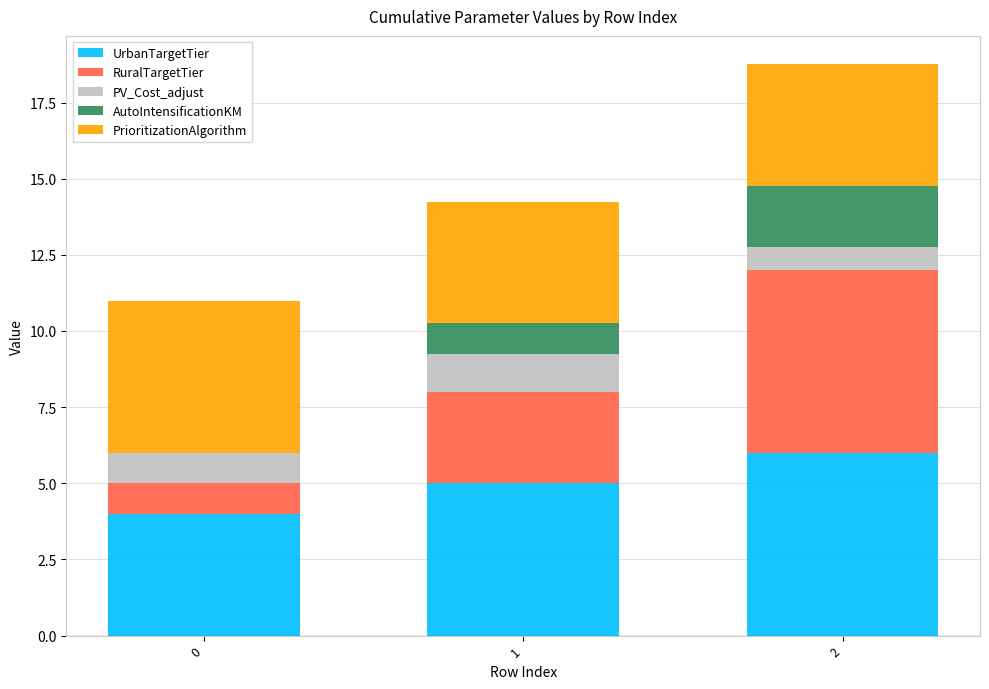

Reading right to left, transcribe the values for UrbanTargetTier.

2=6.0	1=5.0	0=4.0